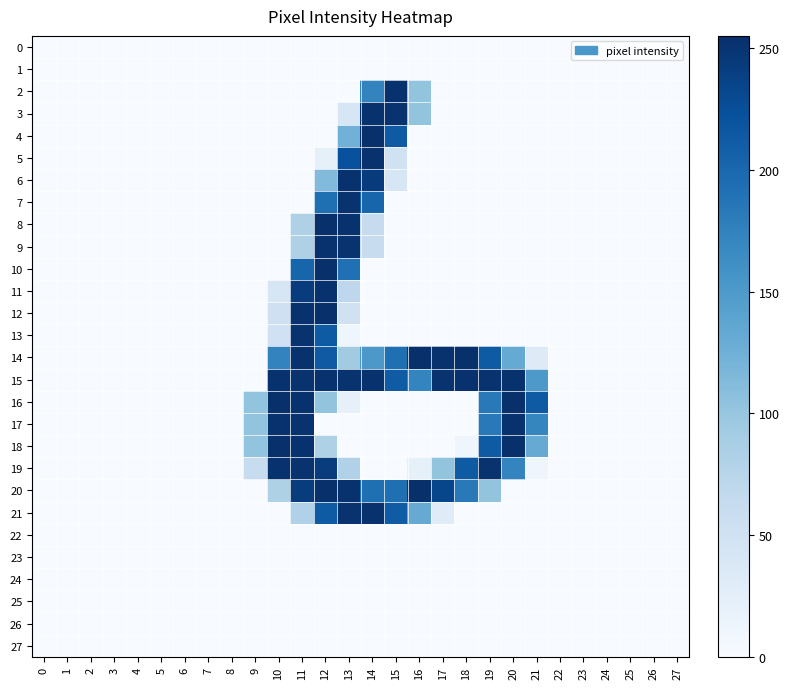

Which series has the largest range (max minus min)?

18